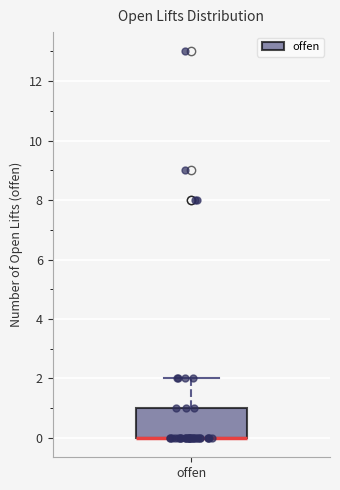

Where is the upper edge of the box for offen on the y-axis? The values are not printed on the chart, so give them approximately, as read against the axis.

1